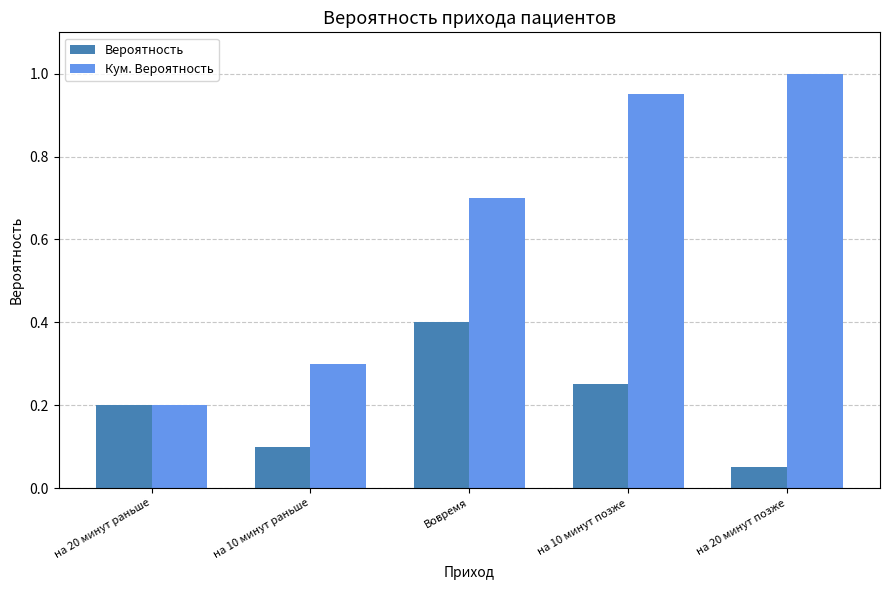

Which series changed the most between на 10 минут позже and на 20 минут позже?

Вероятность